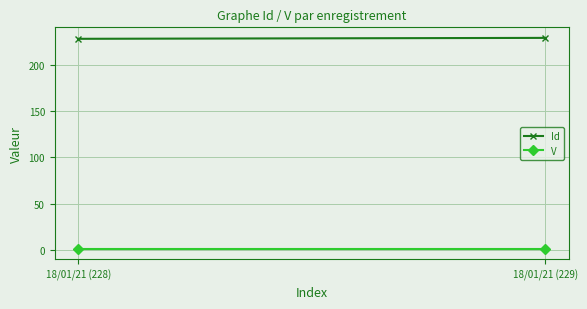

Reading right to left, extract all data points from this chart.

Id: 18/01/21 (229)=229	18/01/21 (228)=228
V: 18/01/21 (229)=1	18/01/21 (228)=1